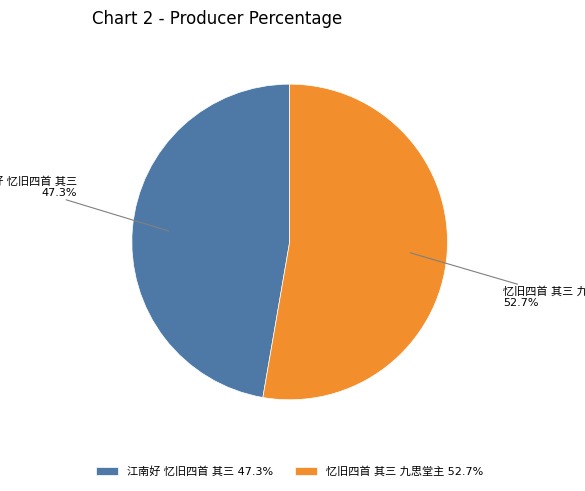

To the nearest percent, what is the combined percentage of 江南好 忆旧四首 其三 and 忆旧四首 其三 九思堂主?

100%